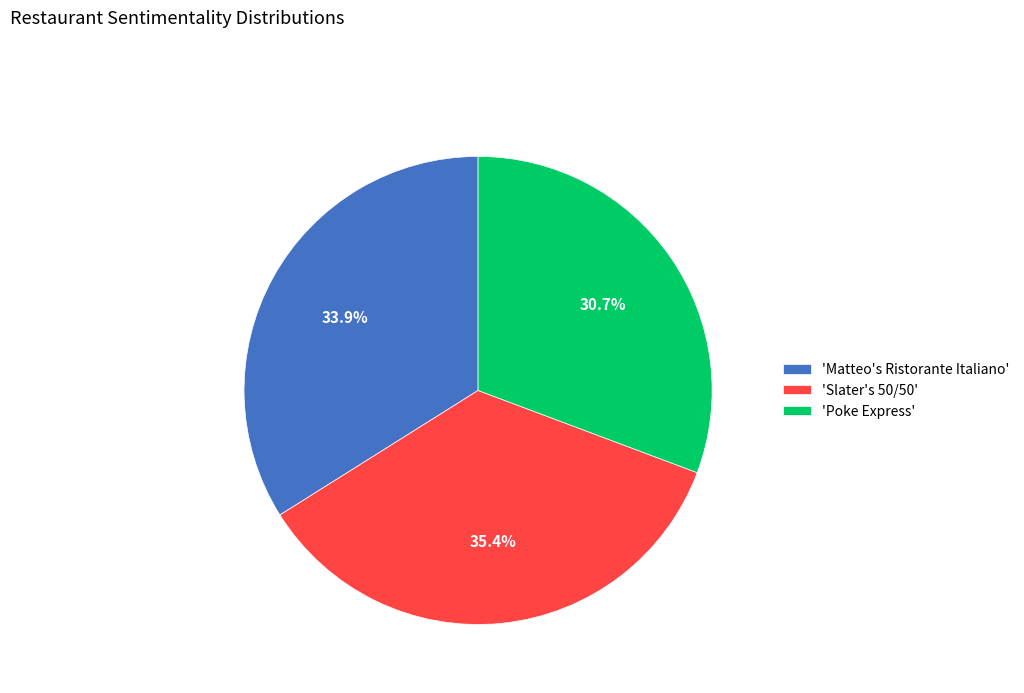

Rank the categories by value from highest to lowest.

'Slater's 50/50', 'Matteo's Ristorante Italiano', 'Poke Express'